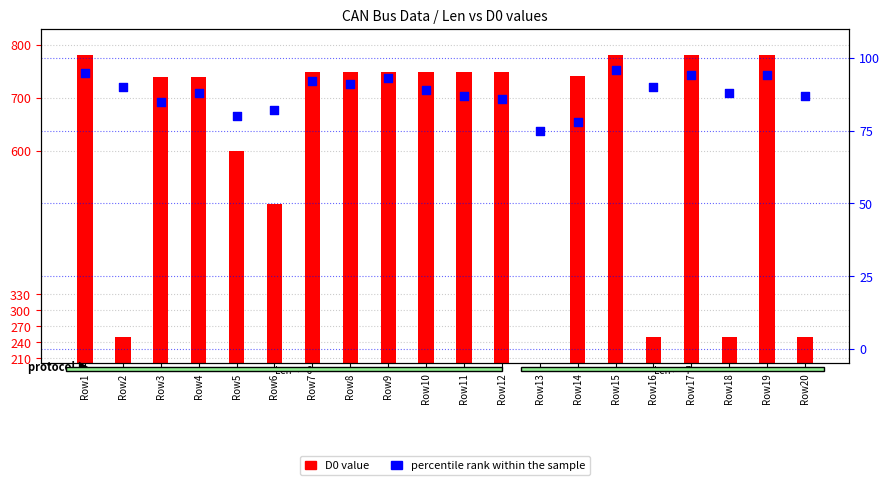

What is the change in value from Row5 to Row13?

-5